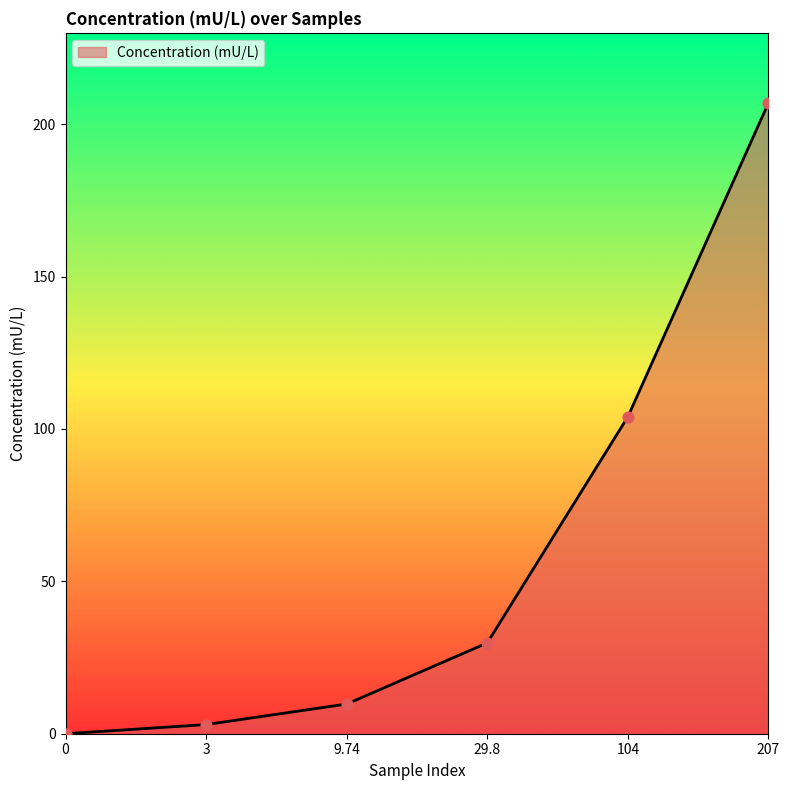

Between 3 and 104, which is larger?

104